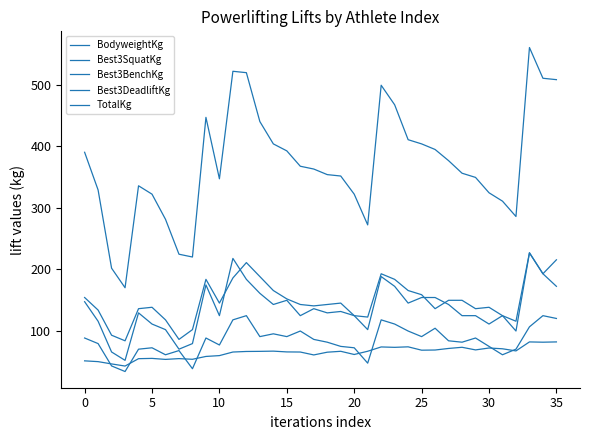

Does the chart display data point markers on the line(s)?

No